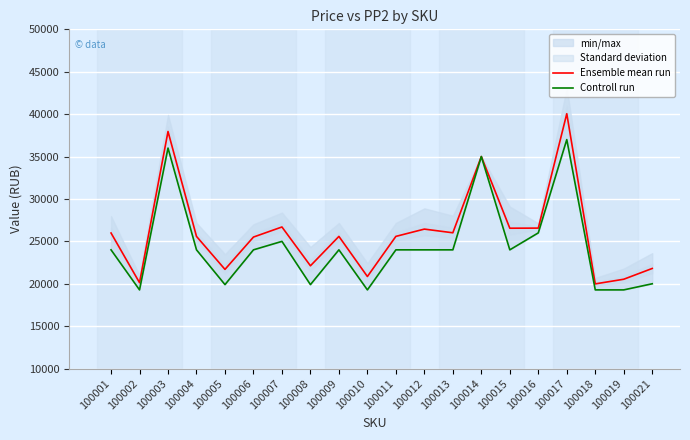

Which has a higher value, 100015 or 100016?

100016